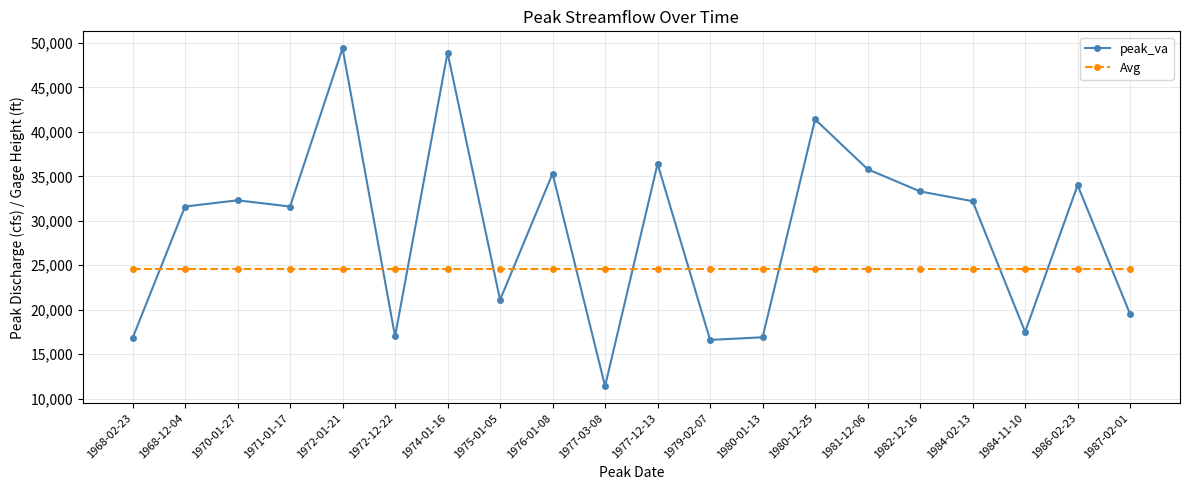

Rank the series by their average value, from highest to lowest.

peak_va, Avg